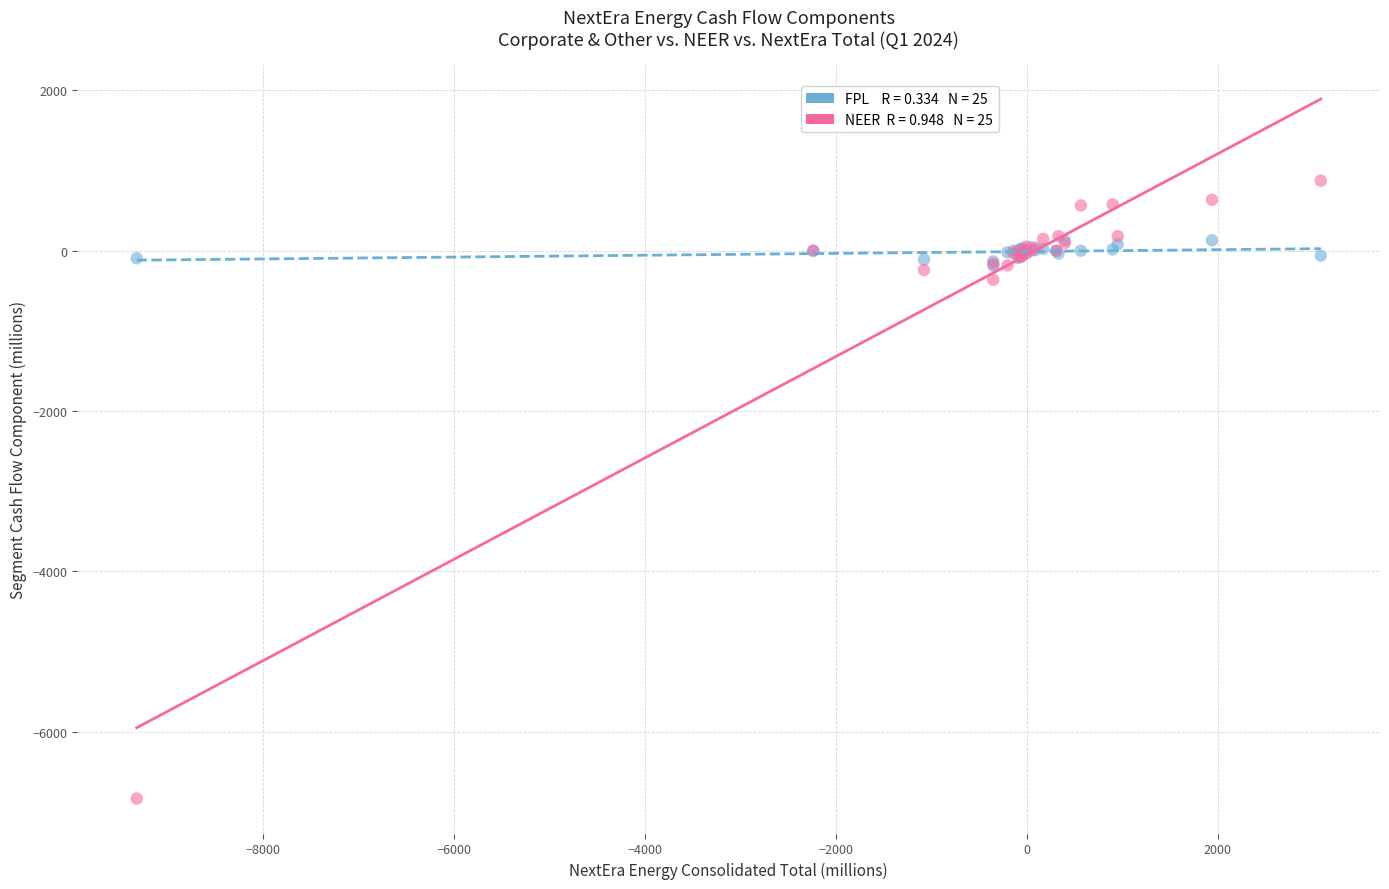

Across all series, what Y value is closest to -2980?

-364